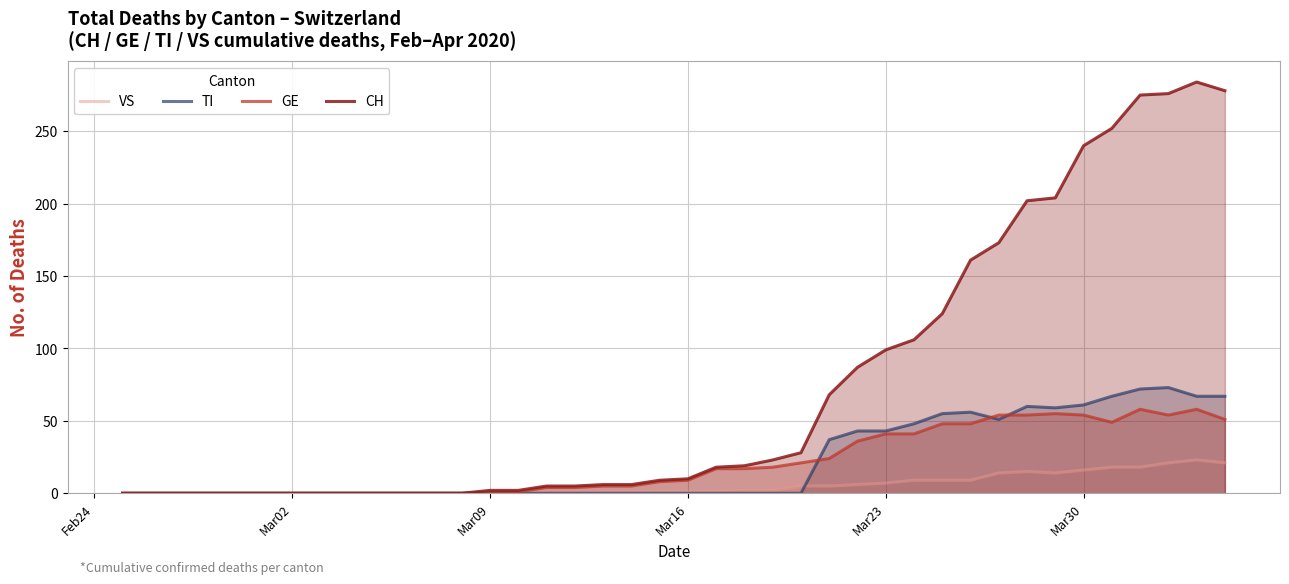

What are all the series names shown in the legend?

VS, TI, GE, CH